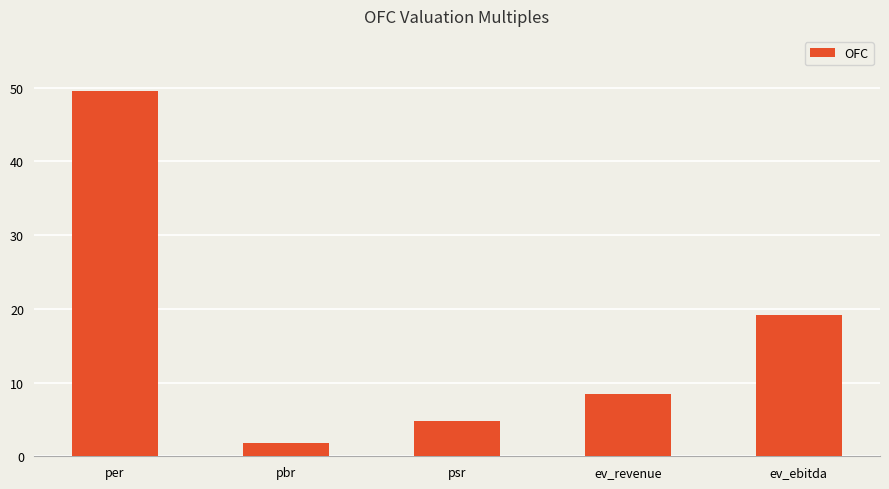

What is the ratio of the value at ev_revenue to the value at pbr?

4.7